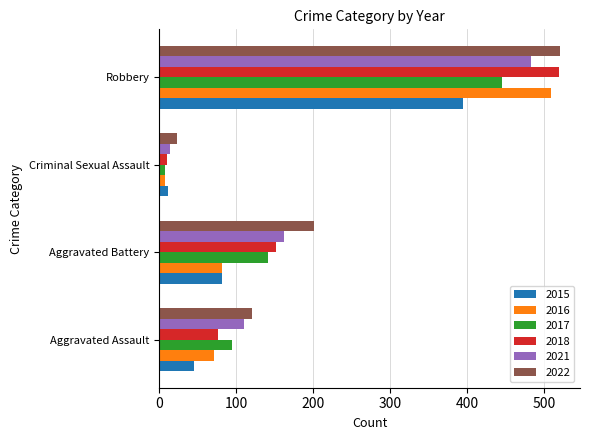

What is the difference between the second highest and minimum values in the 2018 series?

141